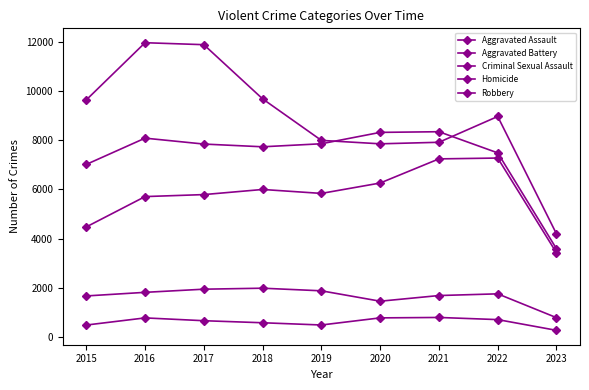

True or false: Homicide and Criminal Sexual Assault cross at least once.

False